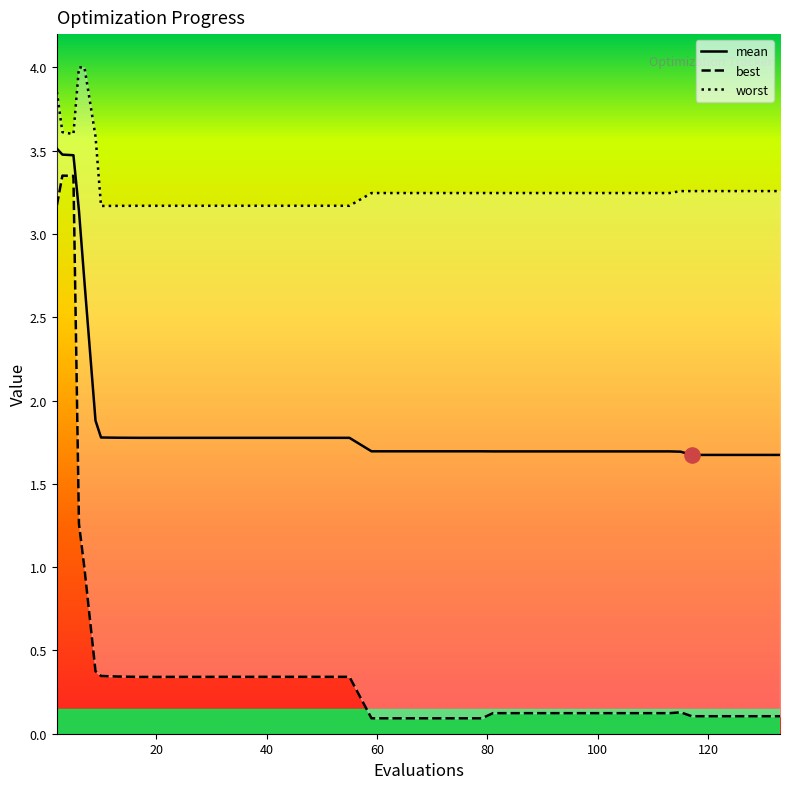

Which series has the largest total across all categories?

worst